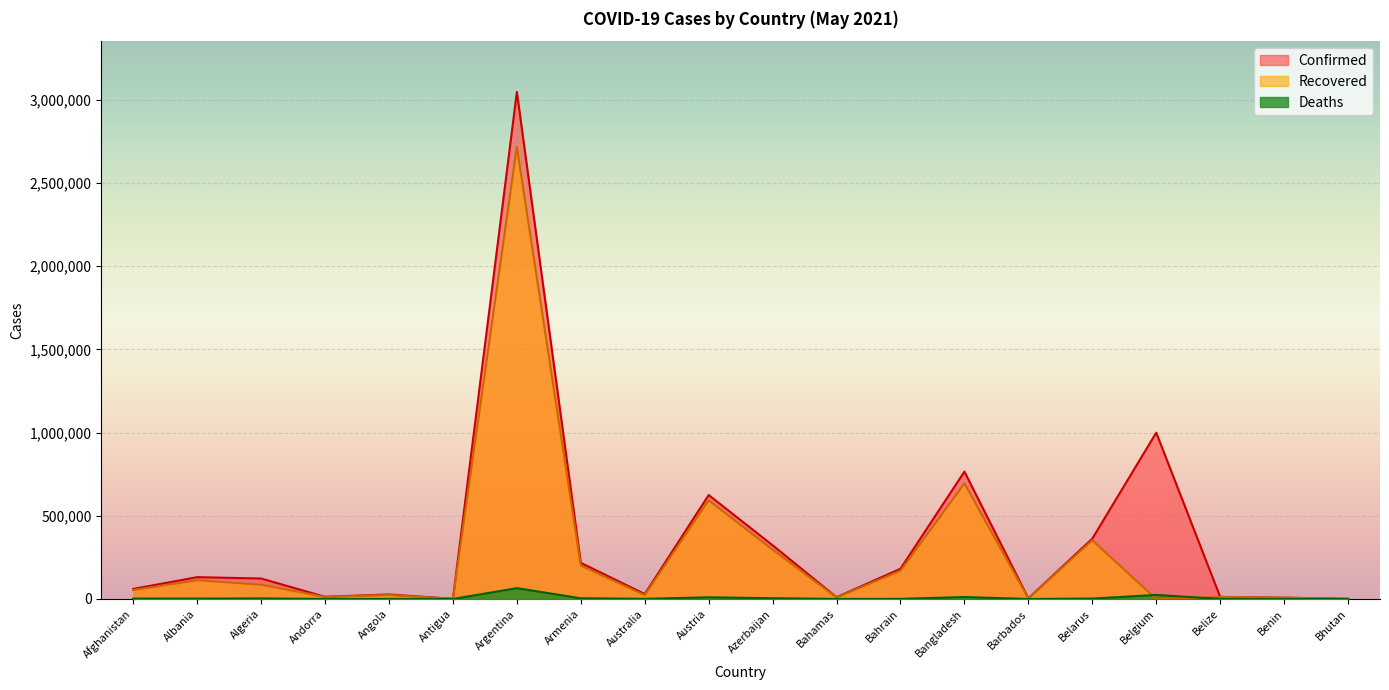

What is the sum of the Confirmed values at Albania and Afghanistan?

191890